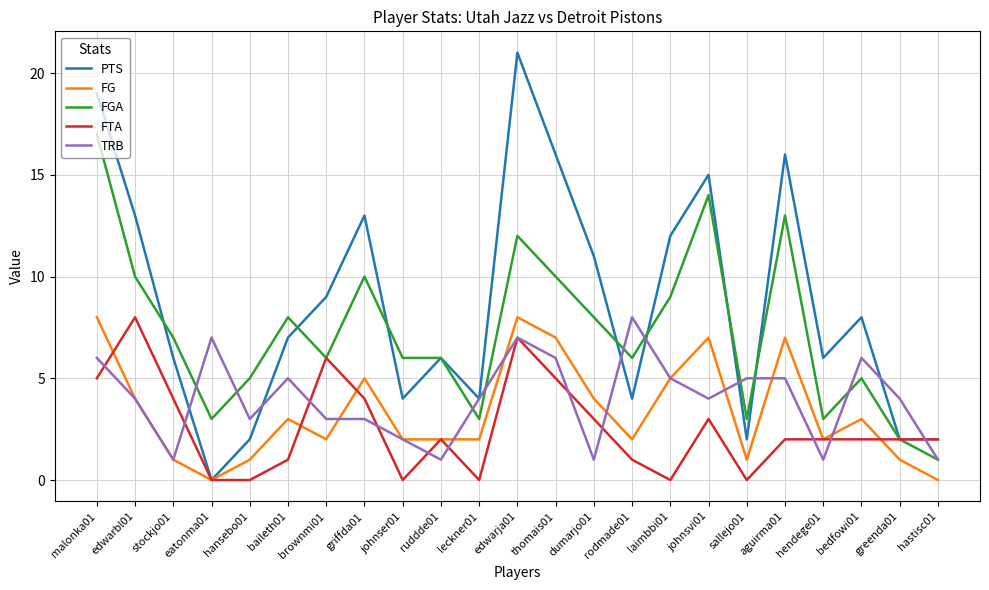

How many lines are shown in the chart?

5